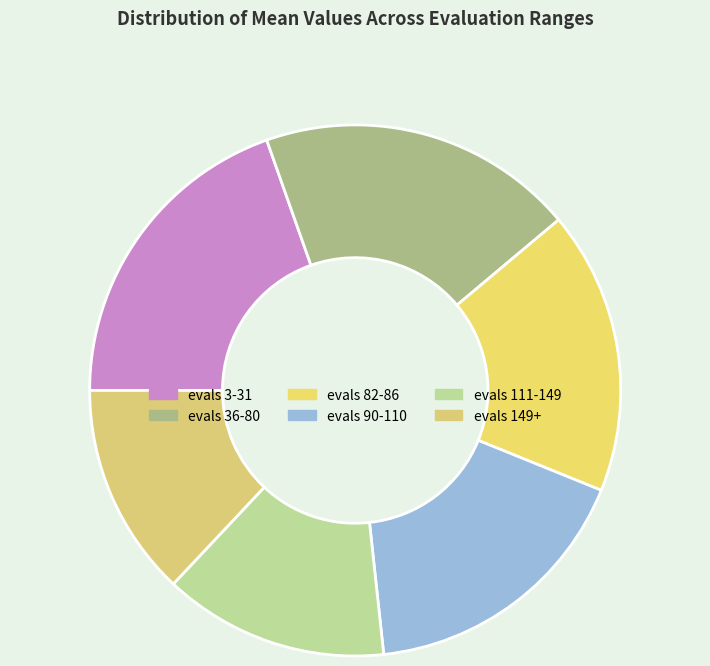

How many slices are in this pie chart?

6